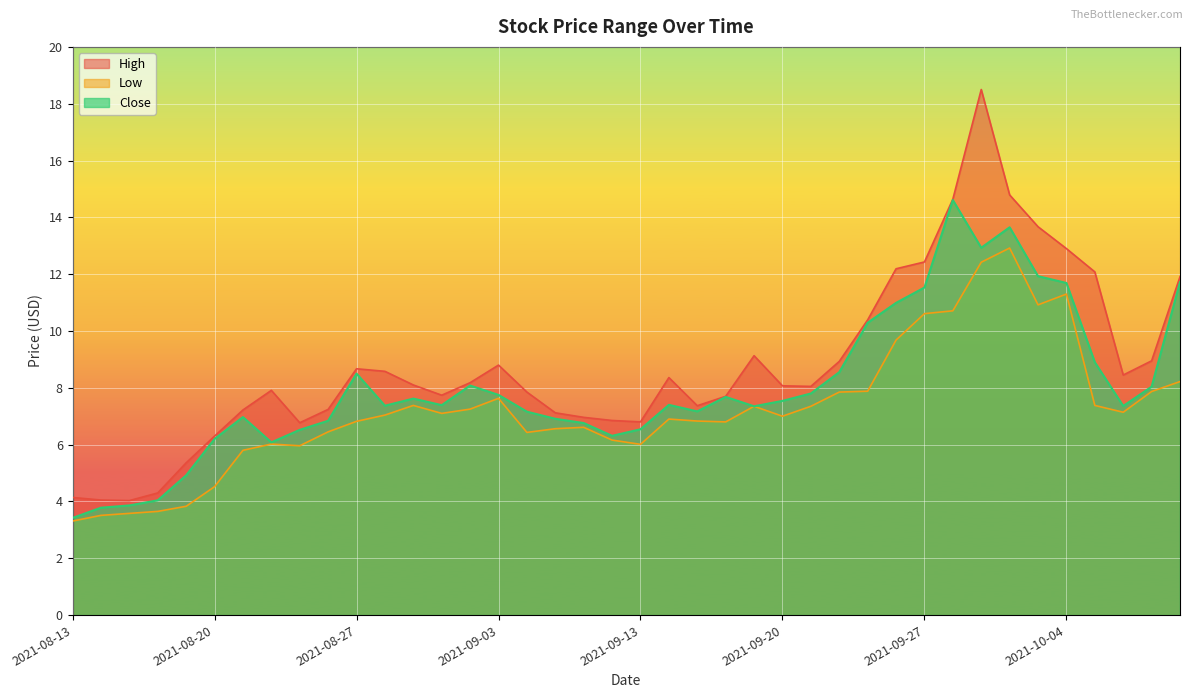

What is the difference between the maximum and minimum values in the Low series?

9.6